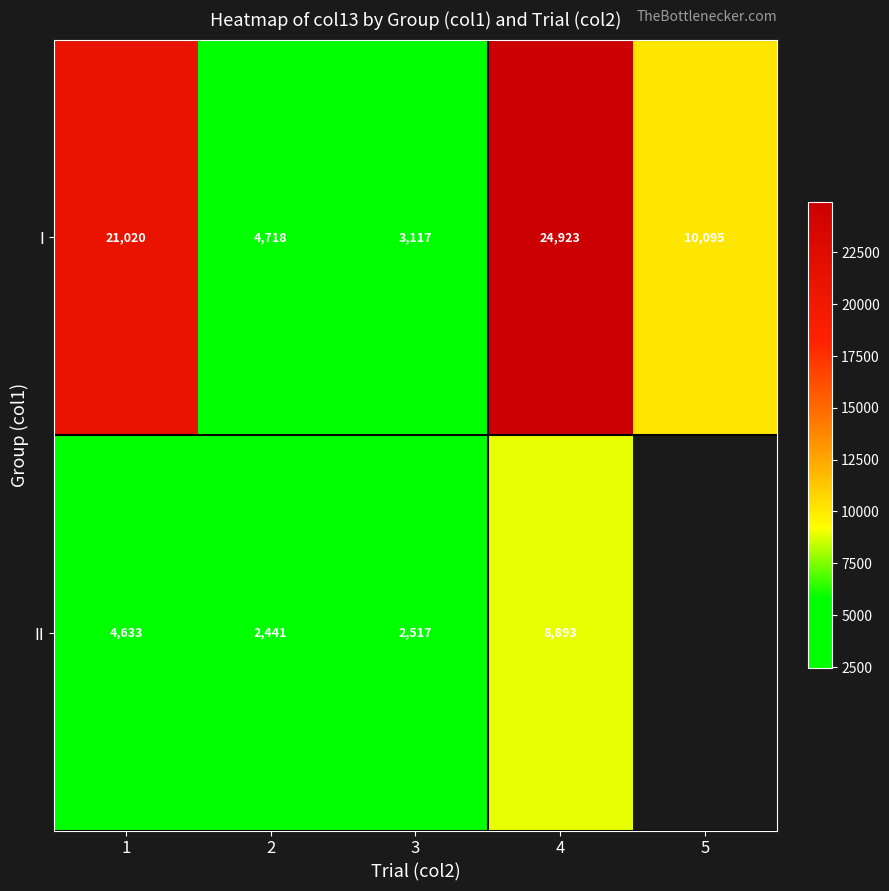

True or false: I has a value of 1453.1 at 3.

False